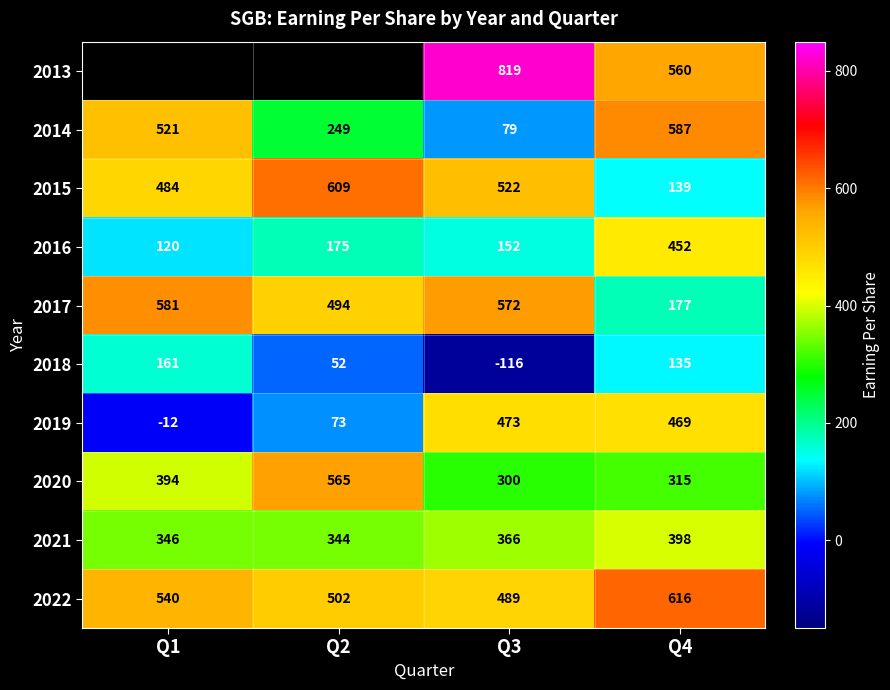

Where does the 2015 series first go above 522?

Q2